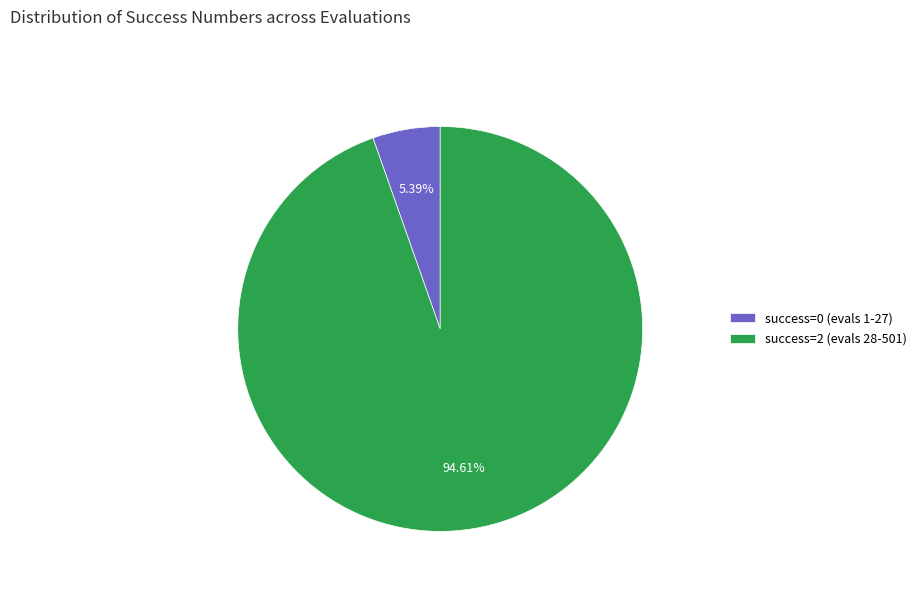

Which category has the biggest portion of the pie?

success=2 (evals 28-501)